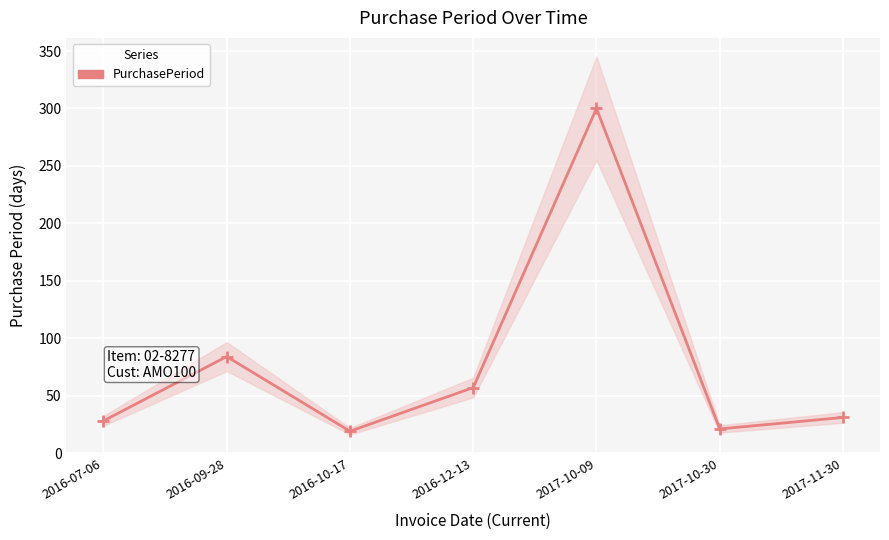

Where is the data nearest to the value 159?

2016-09-28